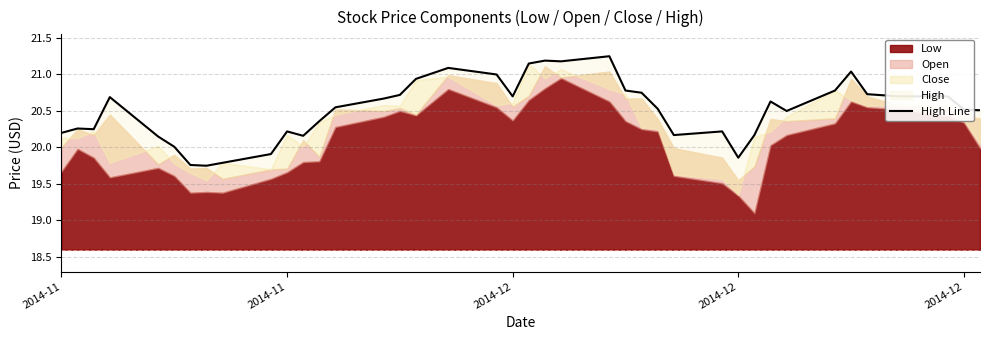

How many interior local valleys (lower than both neighbors) does the data have?

8